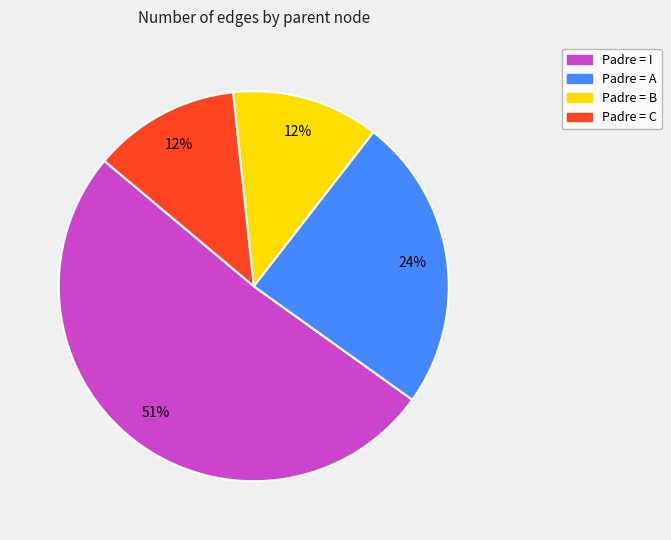

Is there a majority slice in this chart?

Yes